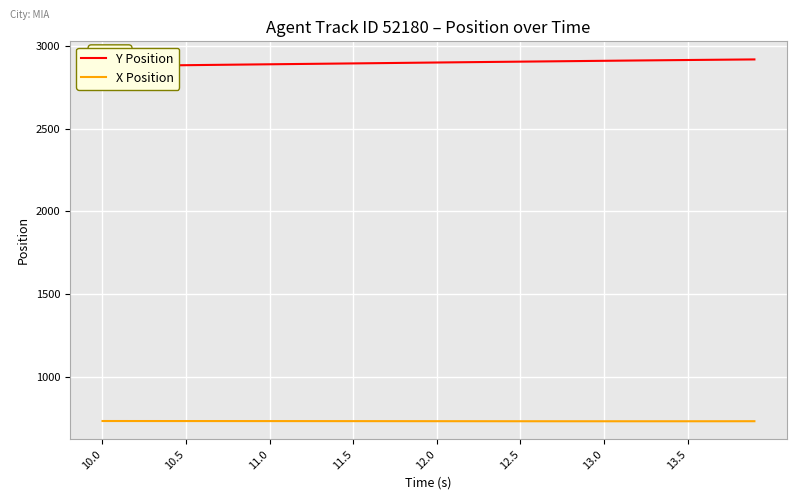

At how many categories does at least one series exceed 2637?

40